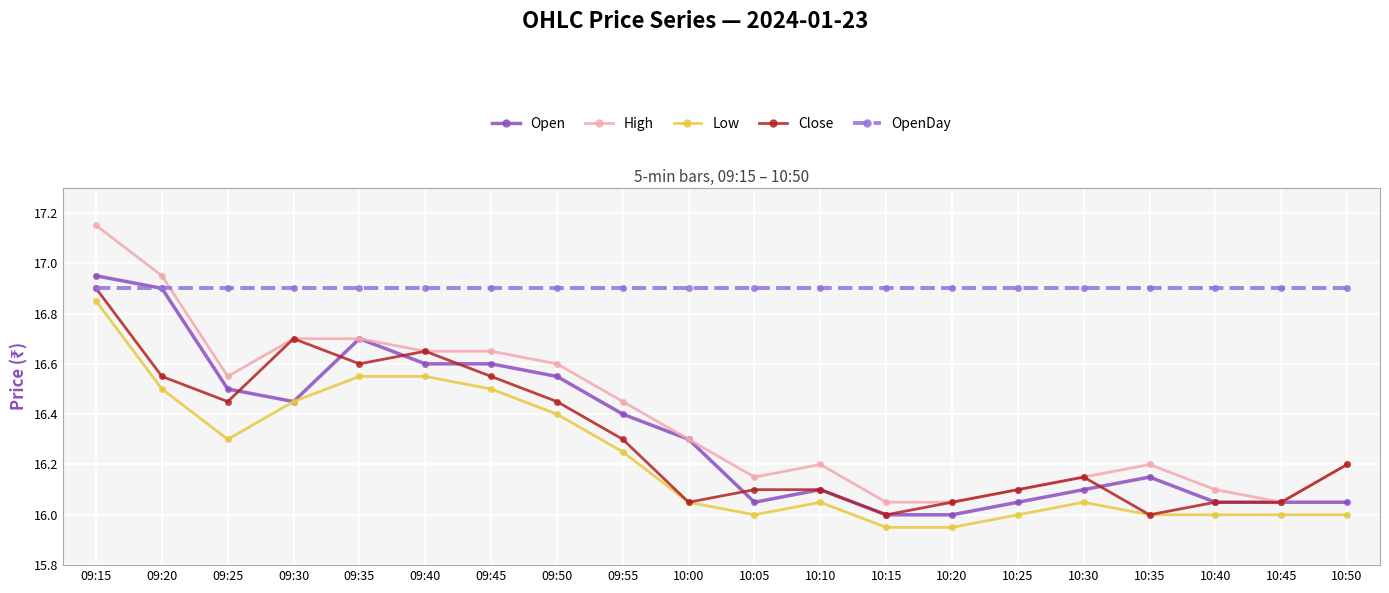

Which category has the highest value in the High series?

09:15